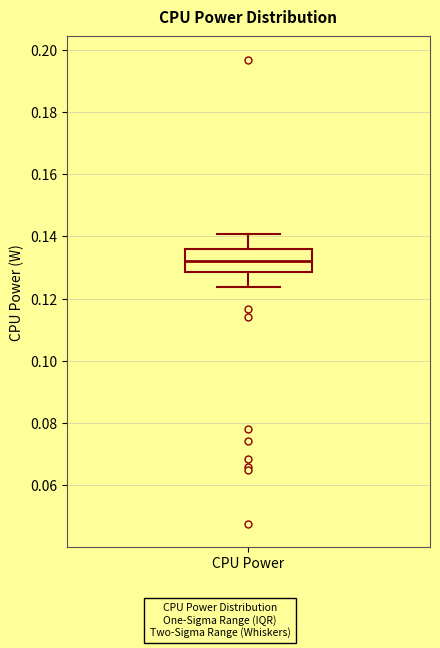

Where does the median line of the box for CPU Power sit on the y-axis? The values are not printed on the chart, so give them approximately, as read against the axis.

0.132